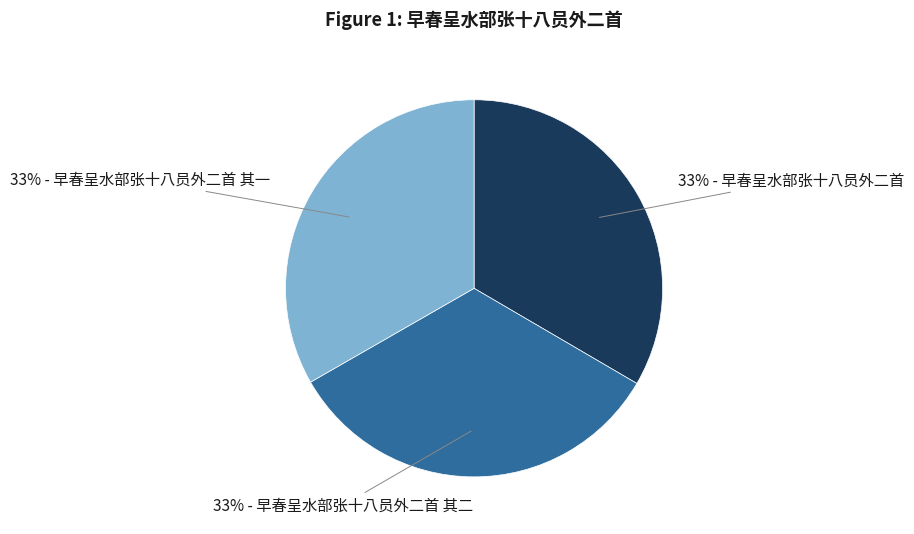

To the nearest percent, what is the average slice percentage?

33%